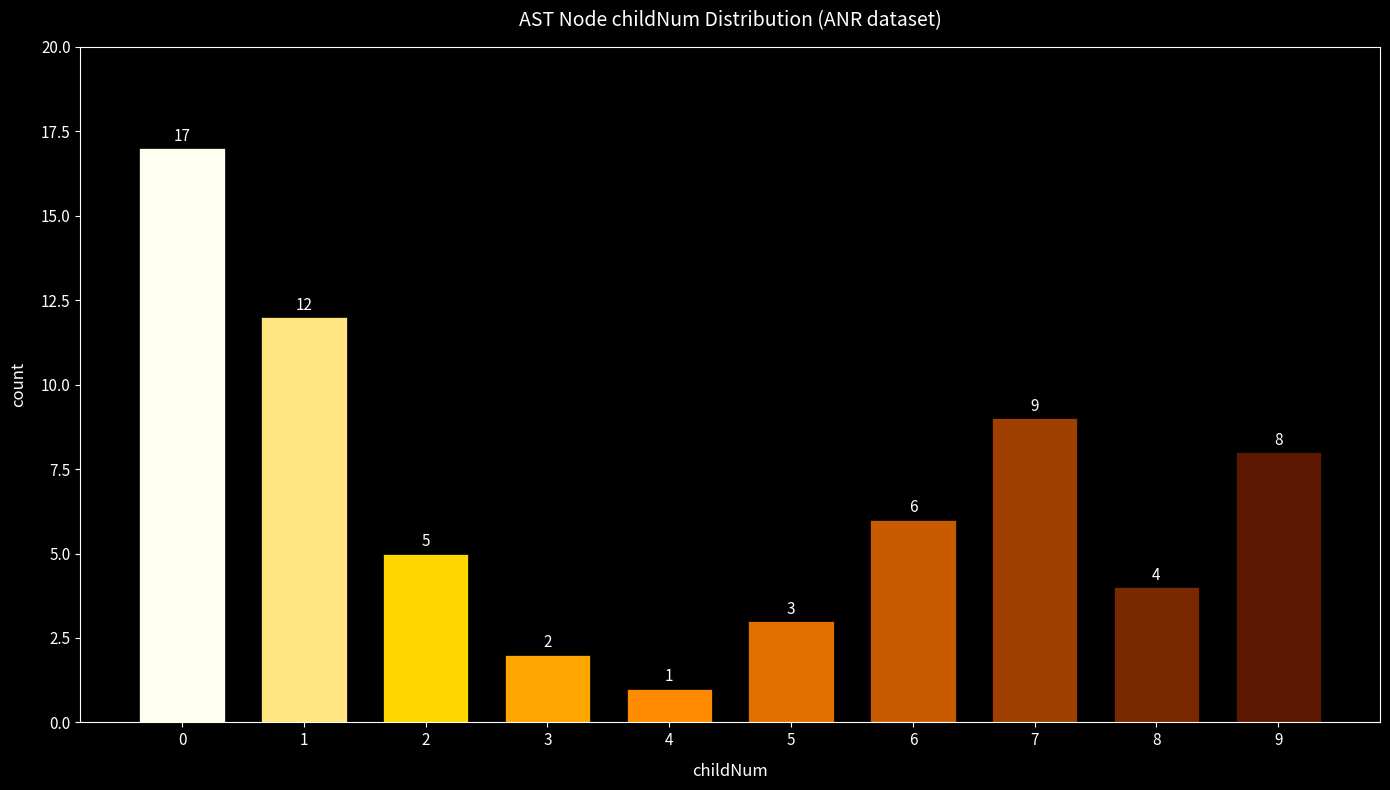

Does the chart contain stacked bars?

No